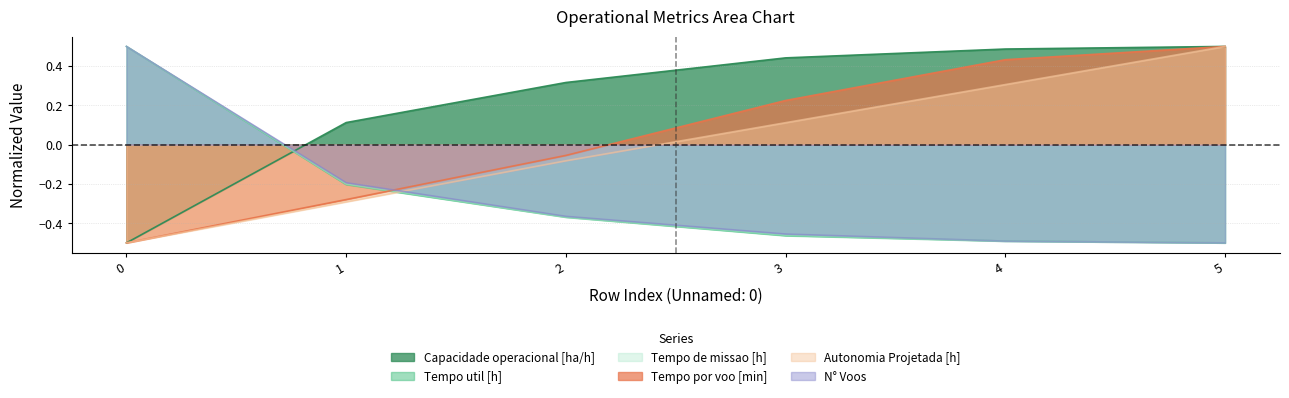

What is the difference between the maximum and second lowest values in the Capacidade operacional [ha/h] series?

0.4